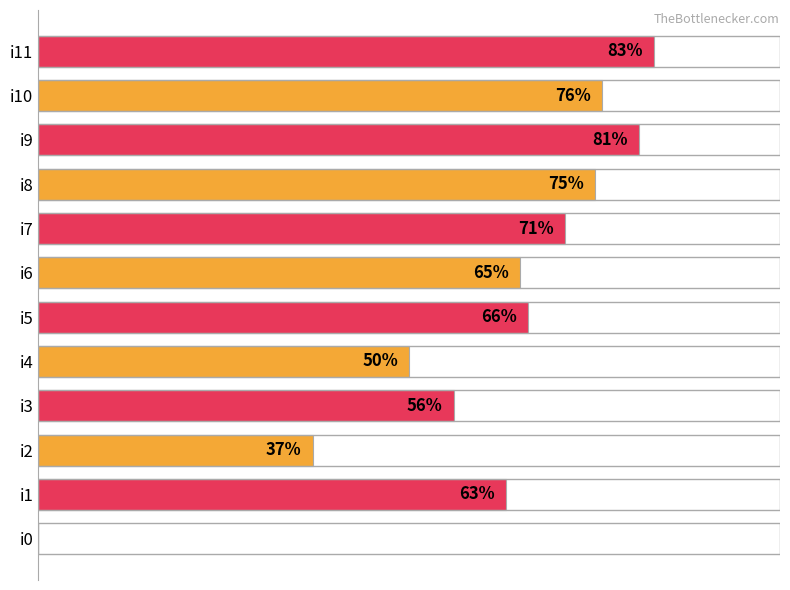

At which label is the value closest to 41?

i2